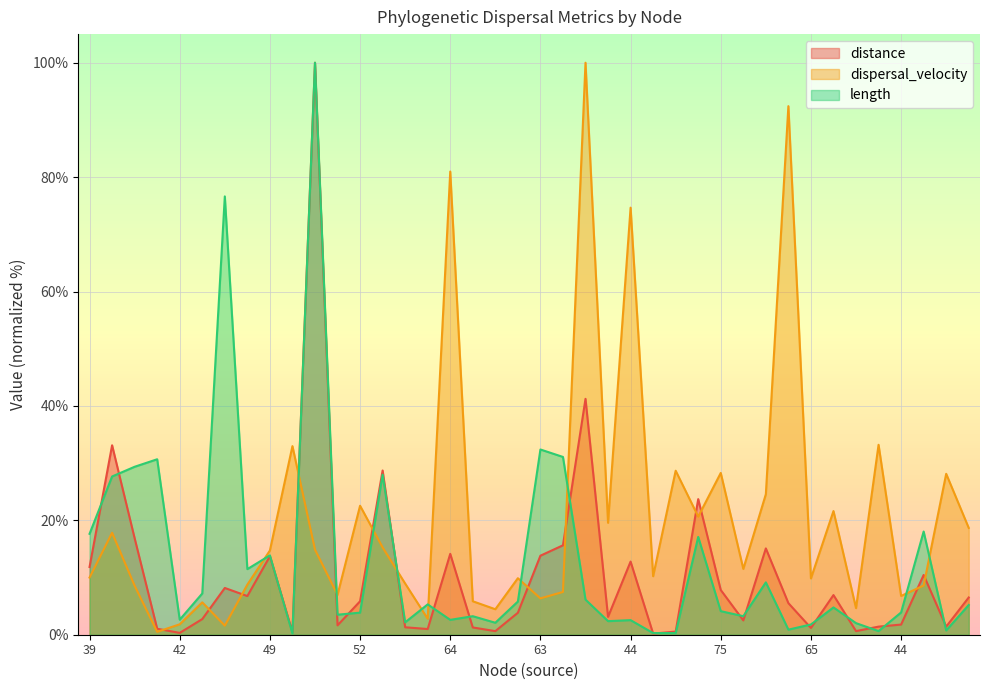

Rank the series by their average value, from highest to lowest.

dispersal_velocity, length, distance